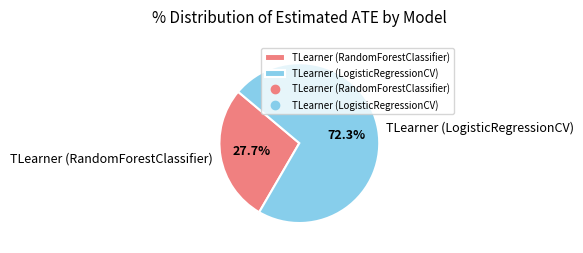

Between TLearner (LogisticRegressionCV) and TLearner (RandomForestClassifier), which is larger?

TLearner (LogisticRegressionCV)